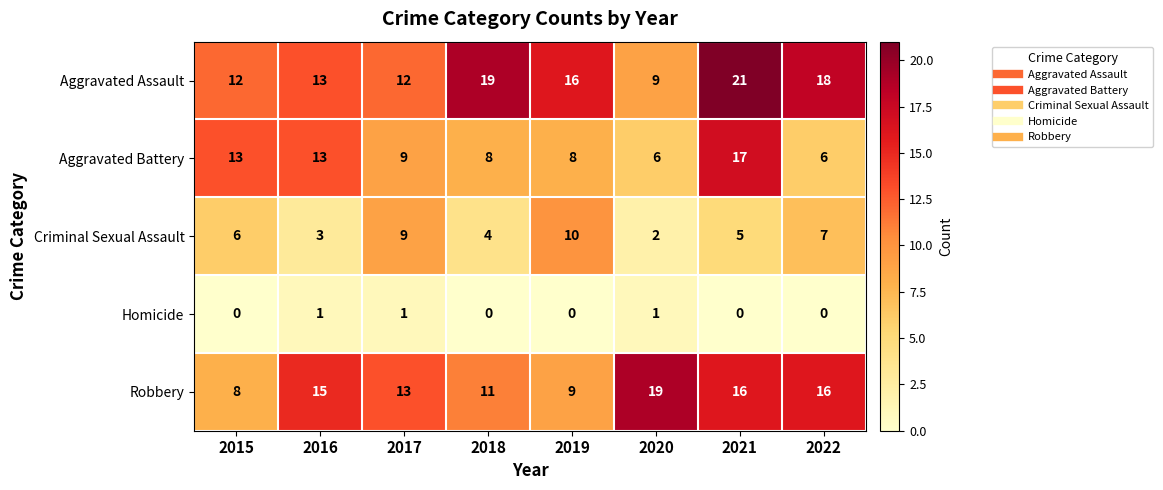

At how many categories does at least one series exceed 8?

8